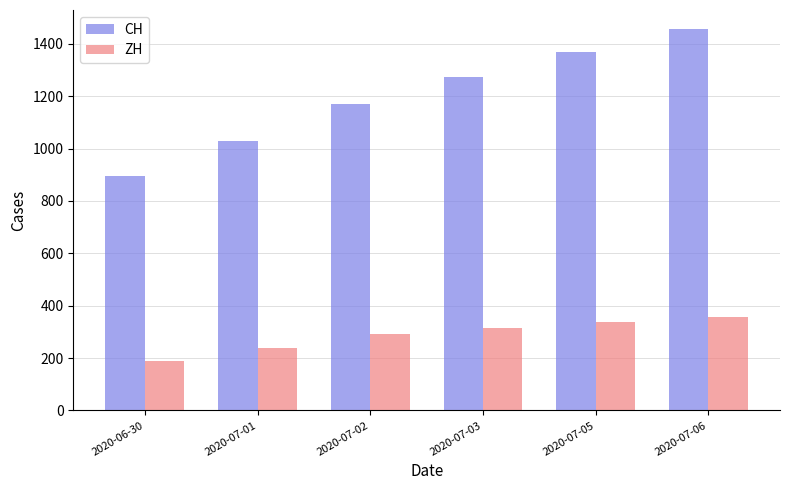

Which series has the largest range (max minus min)?

CH